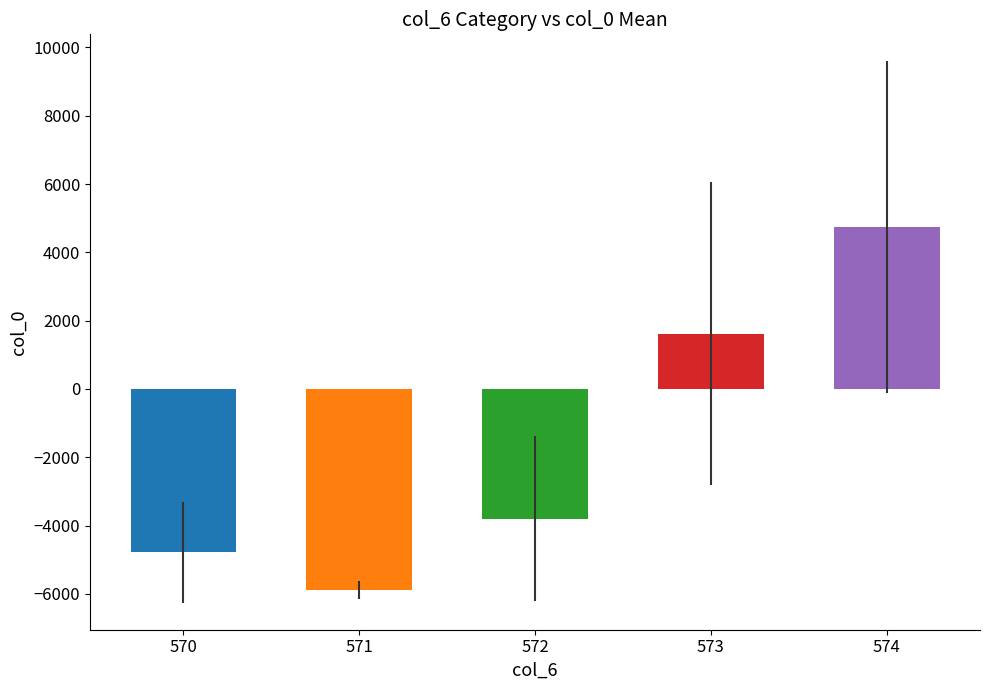

What value does the data have at 572?

-3799.2